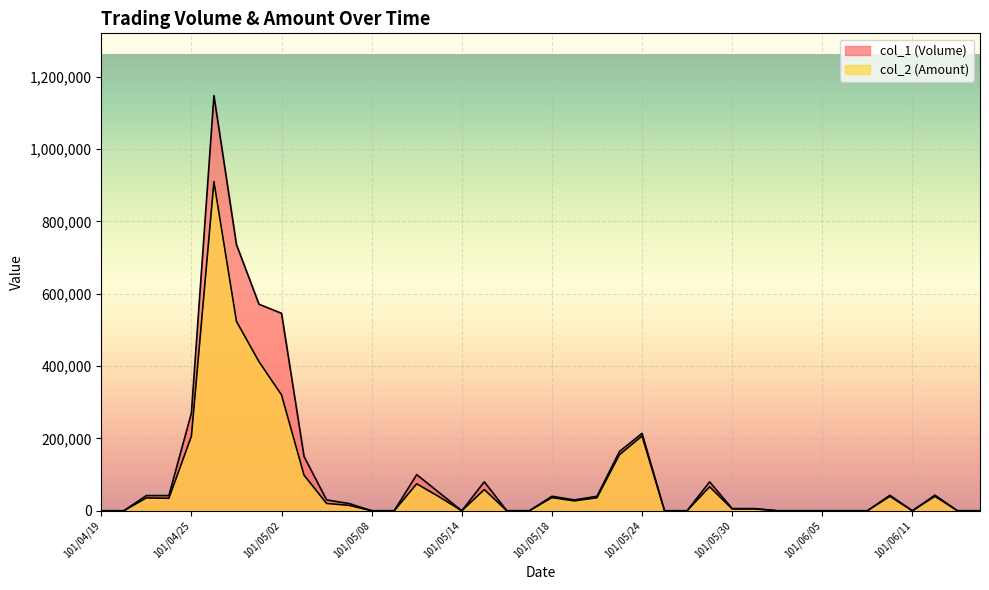

True or false: col_2 (Amount) has a value of 0 at 101/04/20.

True